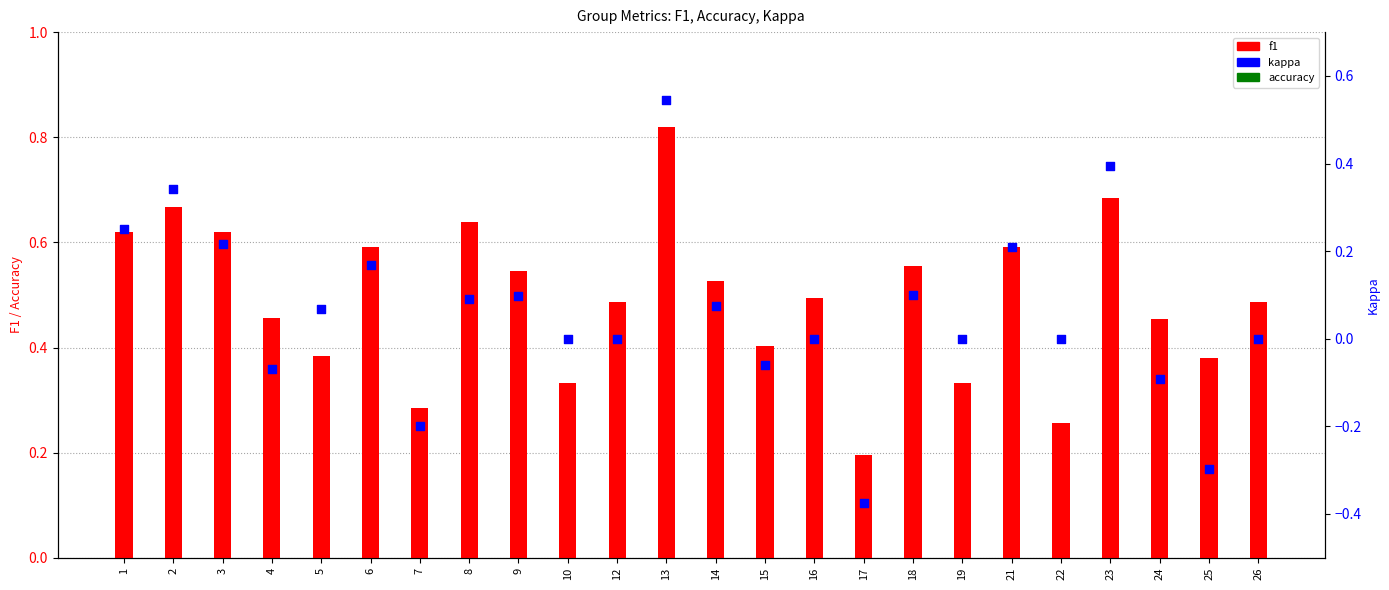

Which series reaches the minimum Y coordinate?

kappa